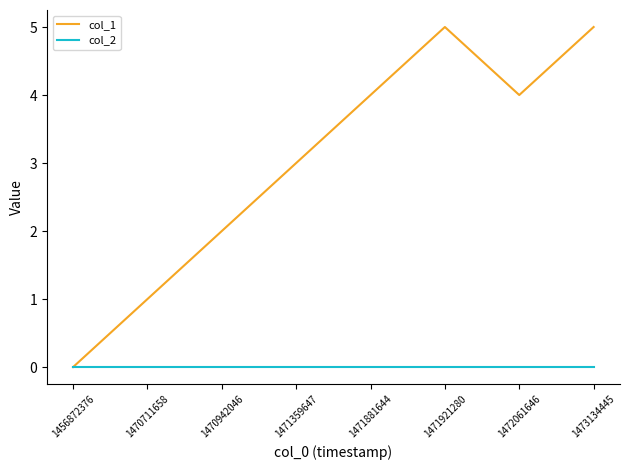

At 1471359647, list the series in order from smallest to largest.

col_2, col_1